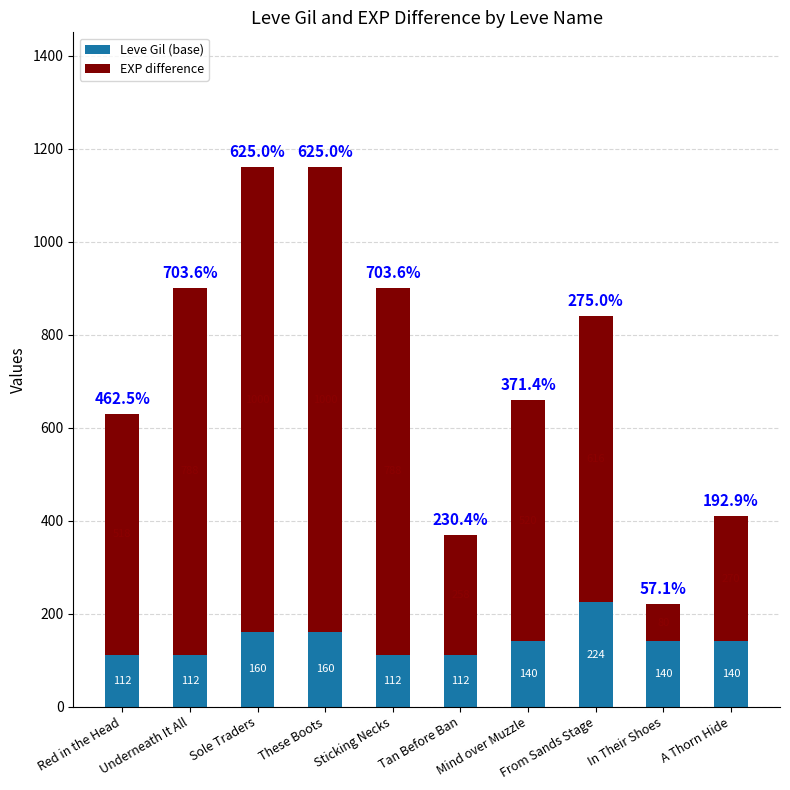

What is the sum of all Leve Gil (base) values?

1412